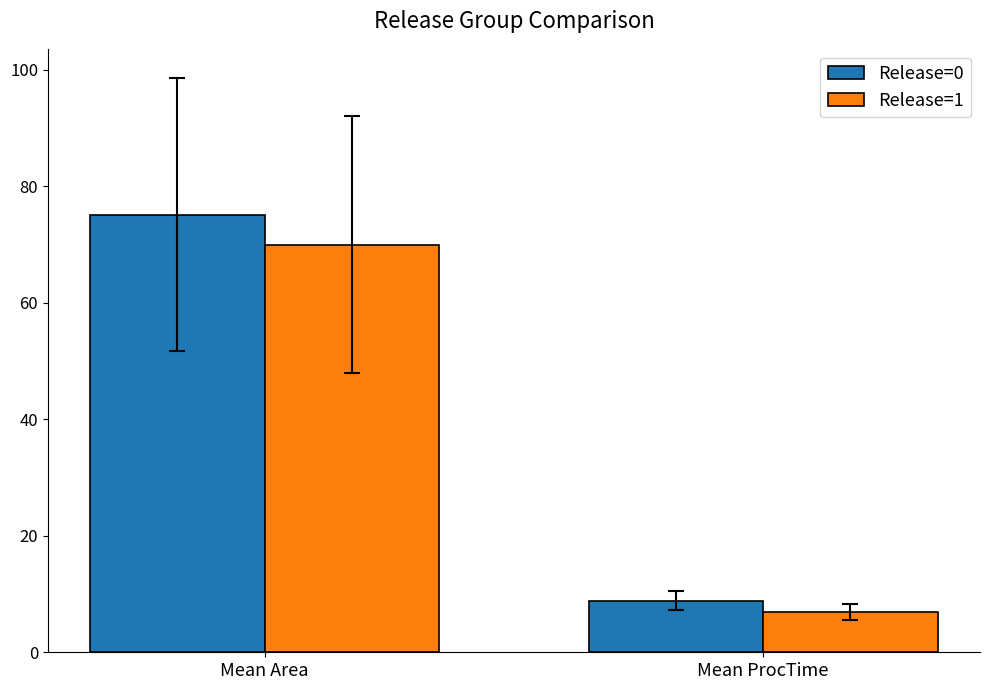

Reading left to right, transcribe all the data shown in this chart.

Release=0: Mean Area=75.1	Mean ProcTime=8.8
Release=1: Mean Area=70.0	Mean ProcTime=6.9